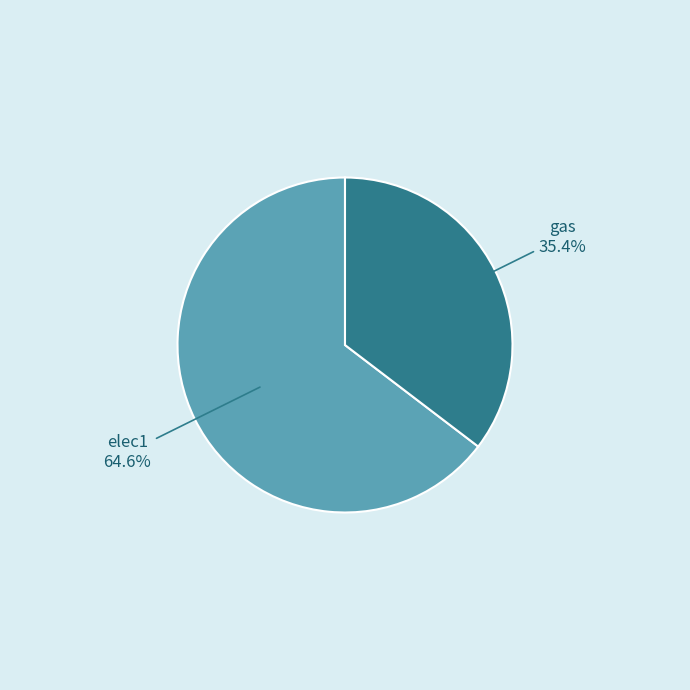

What percentage do elec1 and gas together represent?

100.0%